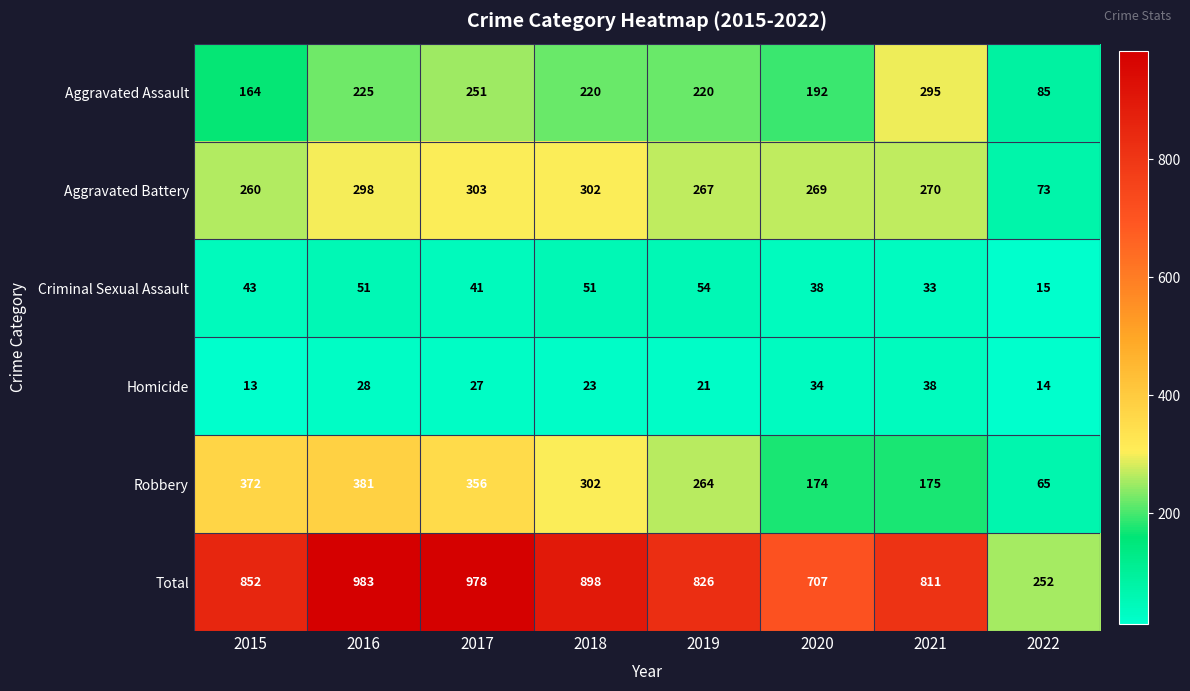

At which category does the chart reach its minimum across all series?

2015